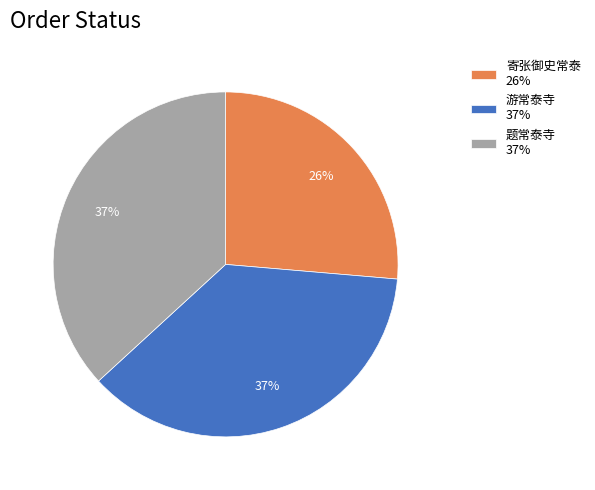

Which has a higher value, 寄张御史常泰 26% or 题常泰寺 37%?

题常泰寺 37%